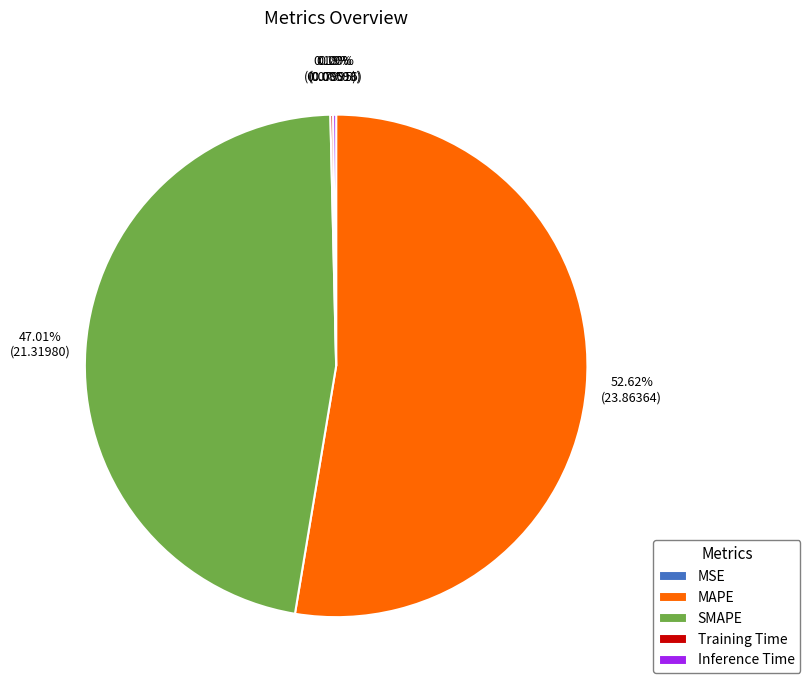

Is there any slice that represents more than half of the pie?

Yes